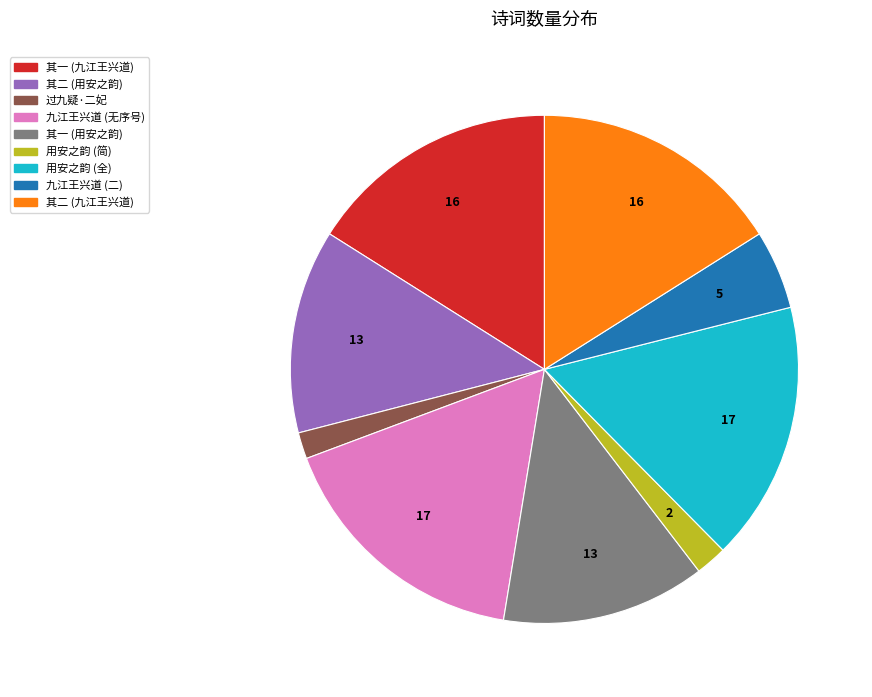

Do 其二 (用安之韵) and 过九疑·二妃 together represent more than half of the pie?

No